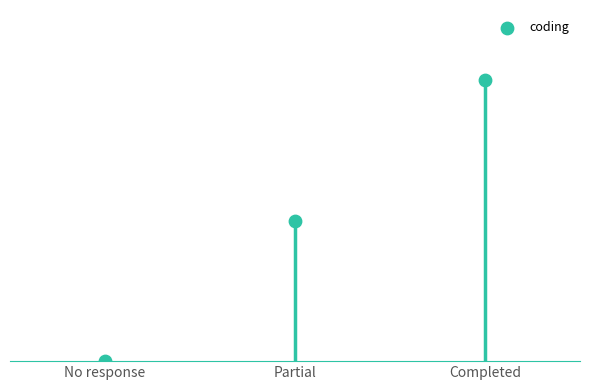

What is the change in value from No response to Completed?

+2